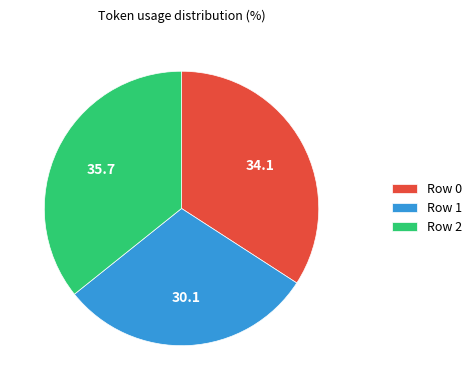

Is the sum of Row 1 and Row 0 greater than half?

Yes